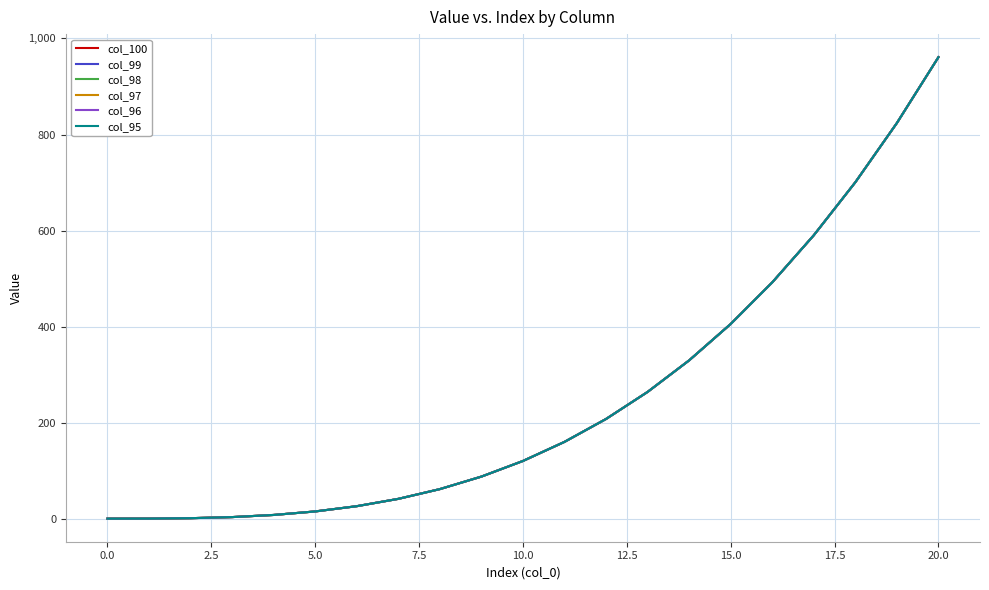

Is this an area chart (filled region under the line)?

No